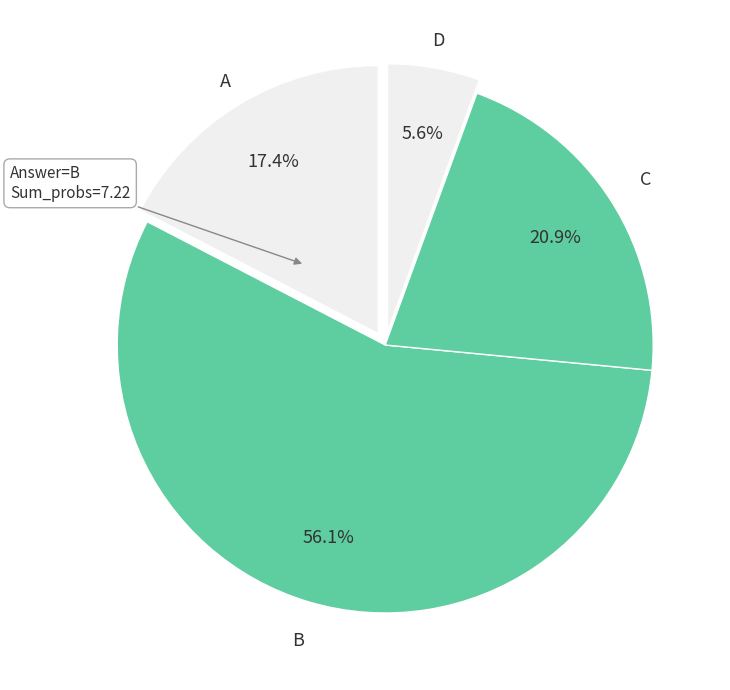

Is it true that B is 76% of the pie?

False